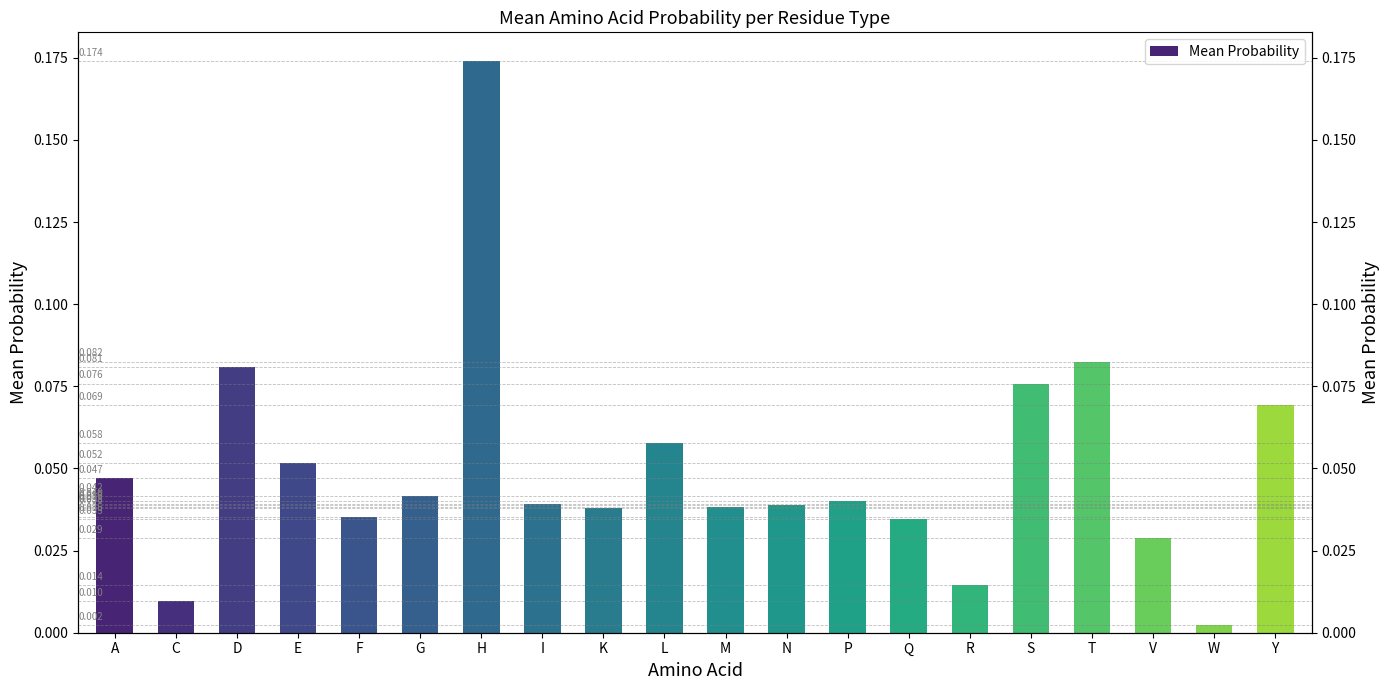

Reading right to left, transcribe all the data shown in this chart.

Y=0.1	W=0.0	V=0.0	T=0.1	S=0.1	R=0.0	Q=0.0	P=0.0	N=0.0	M=0.0	L=0.1	K=0.0	I=0.0	H=0.2	G=0.0	F=0.0	E=0.1	D=0.1	C=0.0	A=0.0